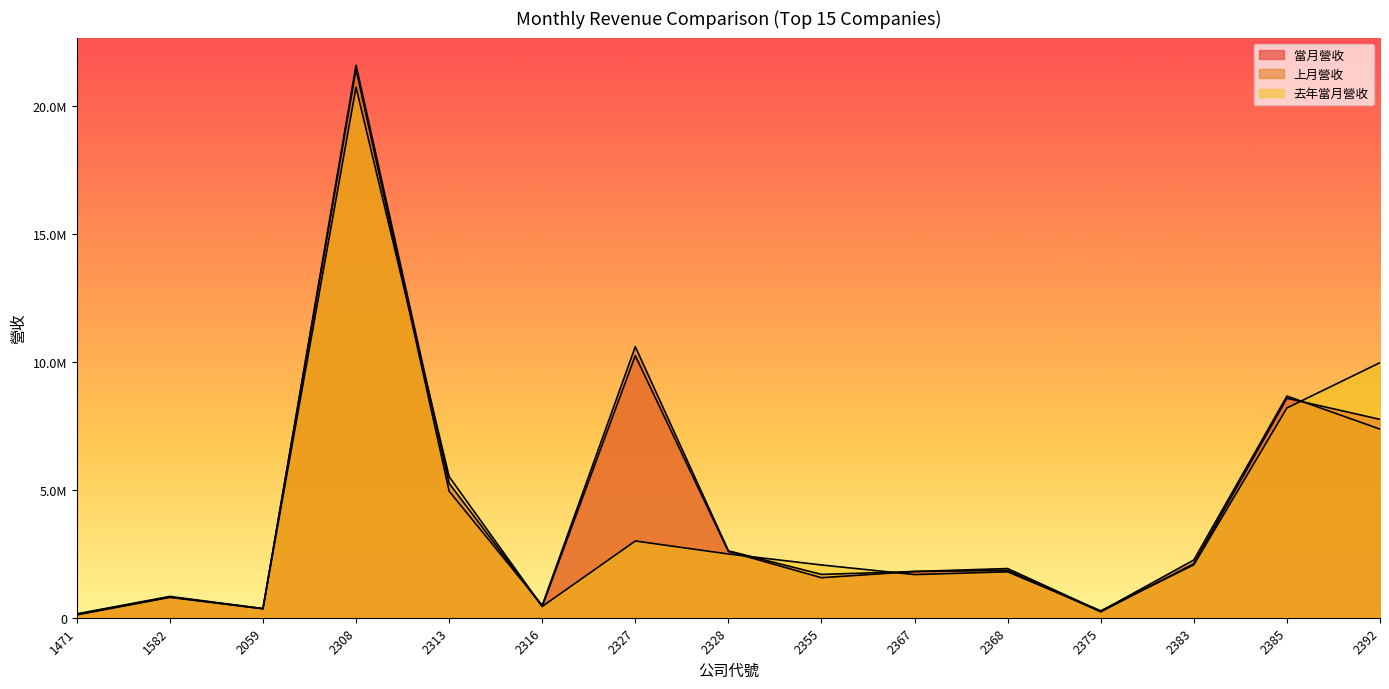

At 2383, list the series in order from largest to smallest.

上月營收, 當月營收, 去年當月營收